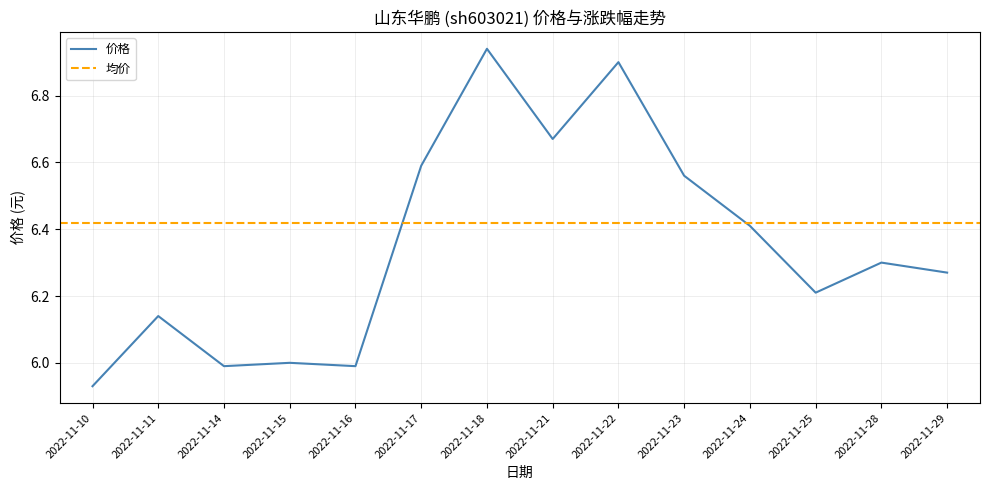

Between 2022-11-23 and 2022-11-17, which is larger?

2022-11-17